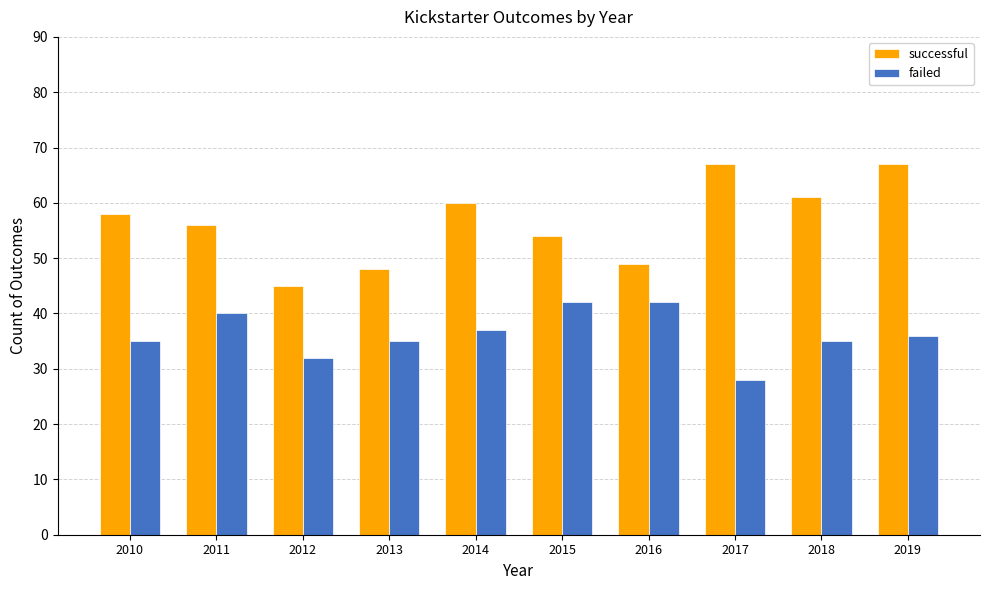

True or false: failed has a value of 35 at 2018.

True